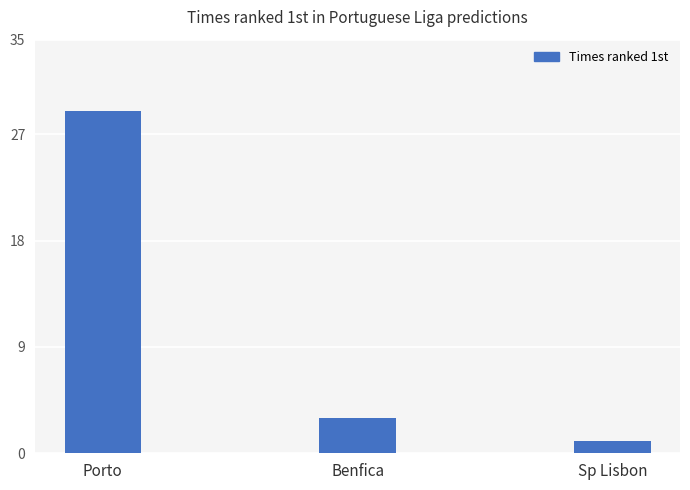

What is the difference between the maximum and minimum values?

28